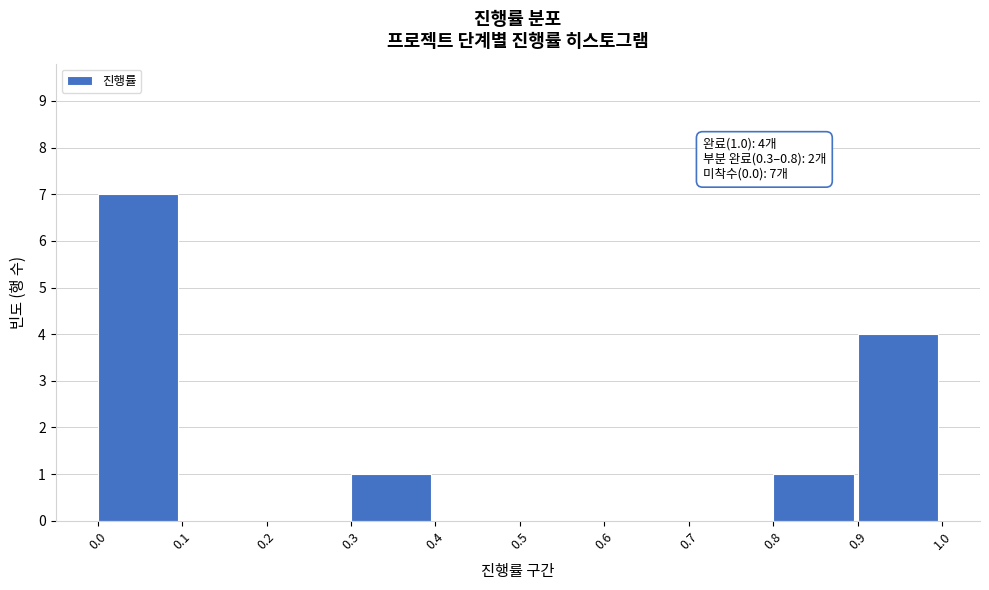

Over which range of the x-axis is the bar tallest?

0.0 to 0.1